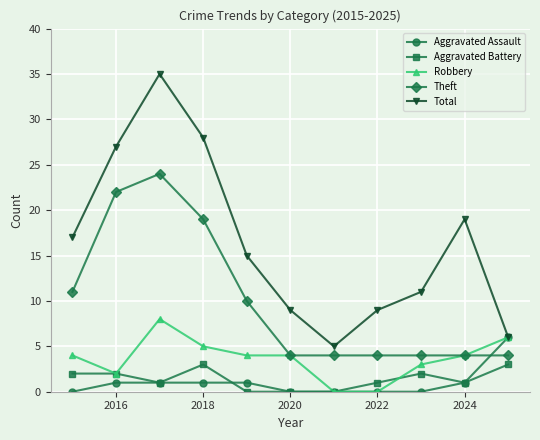

What are all the series names shown in the legend?

Aggravated Assault, Aggravated Battery, Robbery, Theft, Total